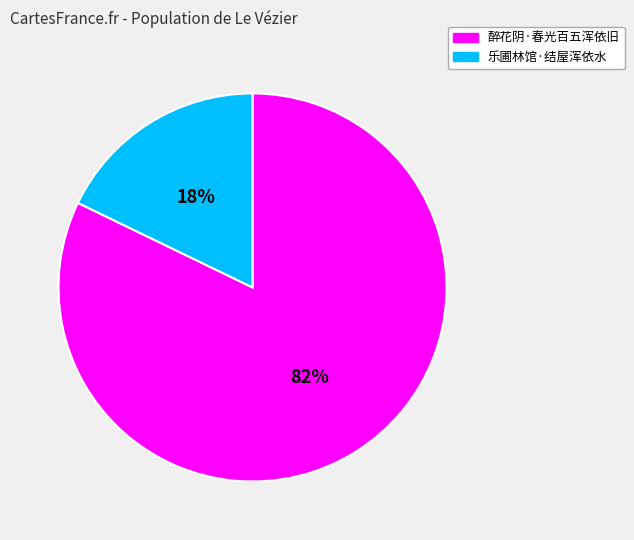

What percentage is the 醉花阴·春光百五浑依旧 slice, to the nearest percent?

82%